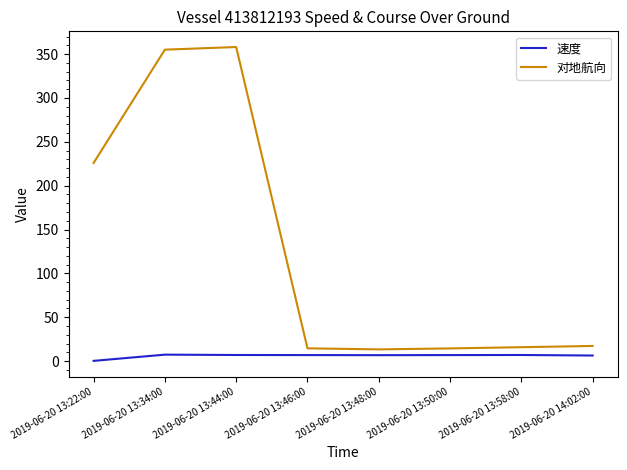

The value of 对地航向 at 2019-06-20 14:02:00 is 29.7. True or false?

False